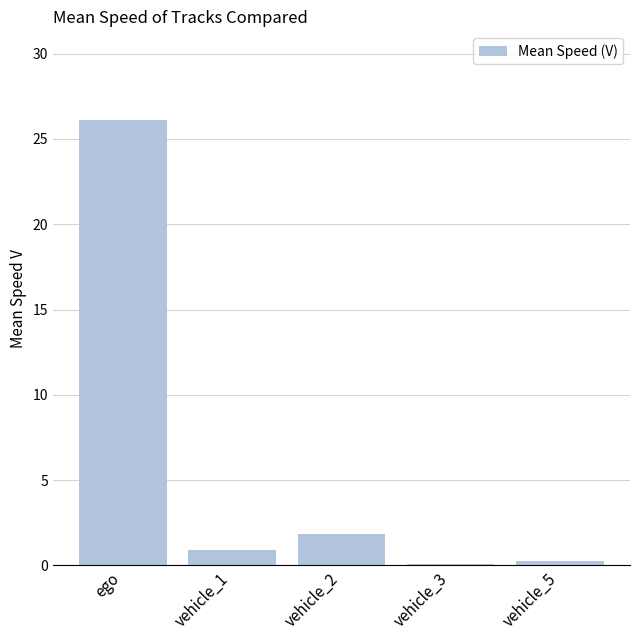

What is the smallest value displayed?

0.1